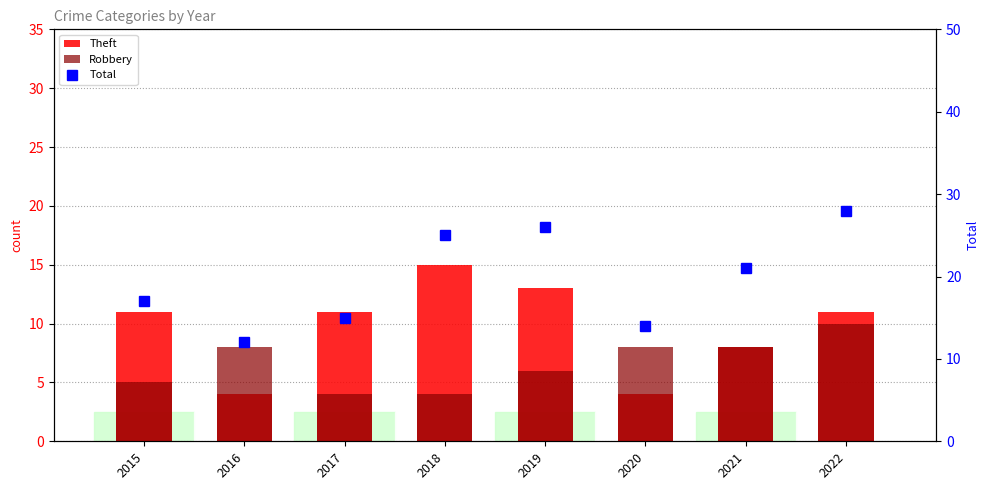

What is the smallest value displayed?

4